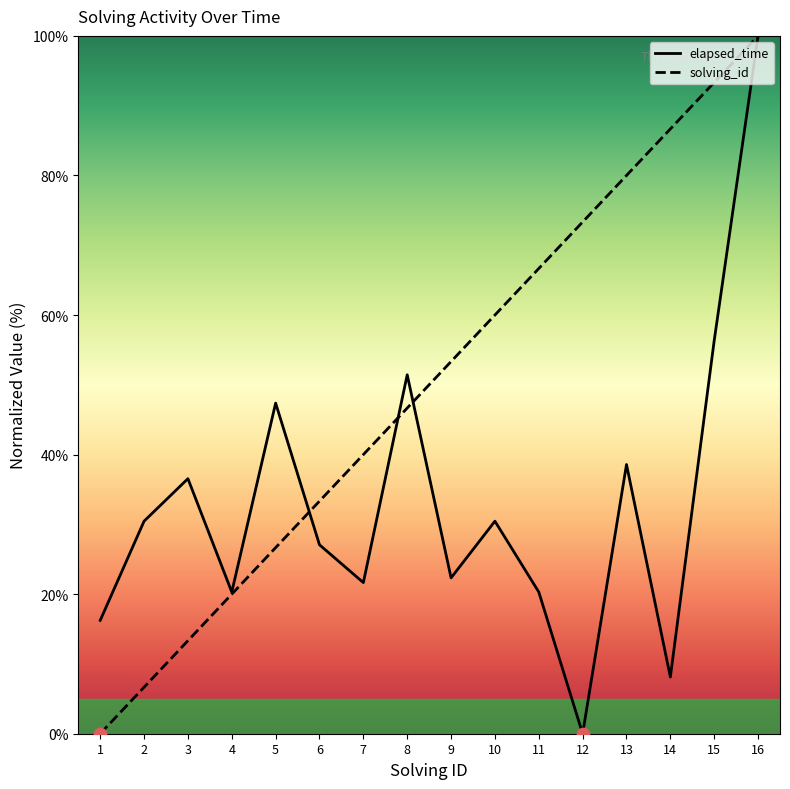

What are all the series names shown in the legend?

elapsed_time, solving_id